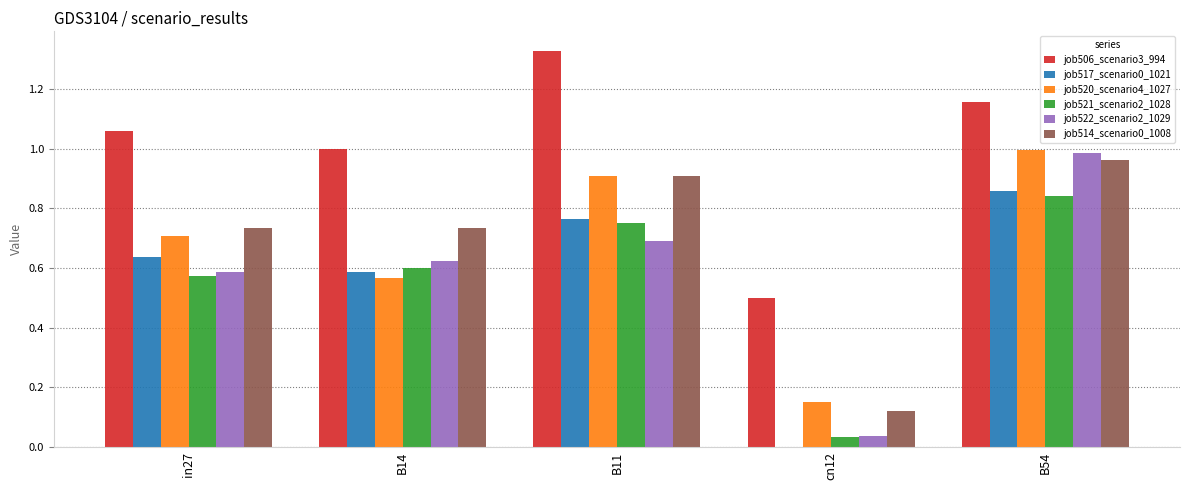

Is it true that job520_scenario4_1027 equals 0.9 at B11?

True